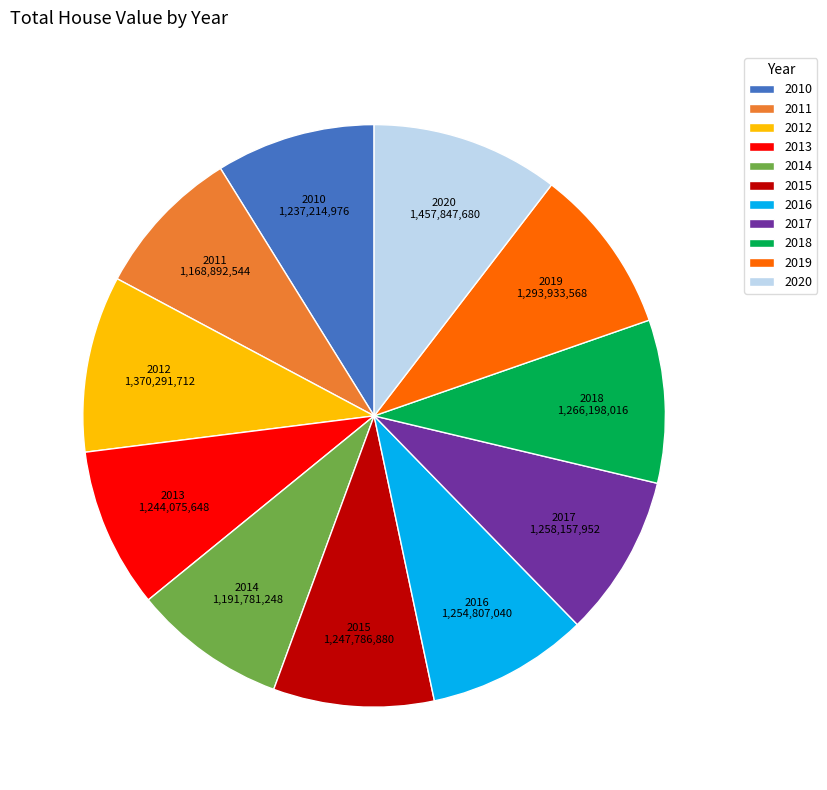

Is it true that 2012 is 17% of the pie?

False